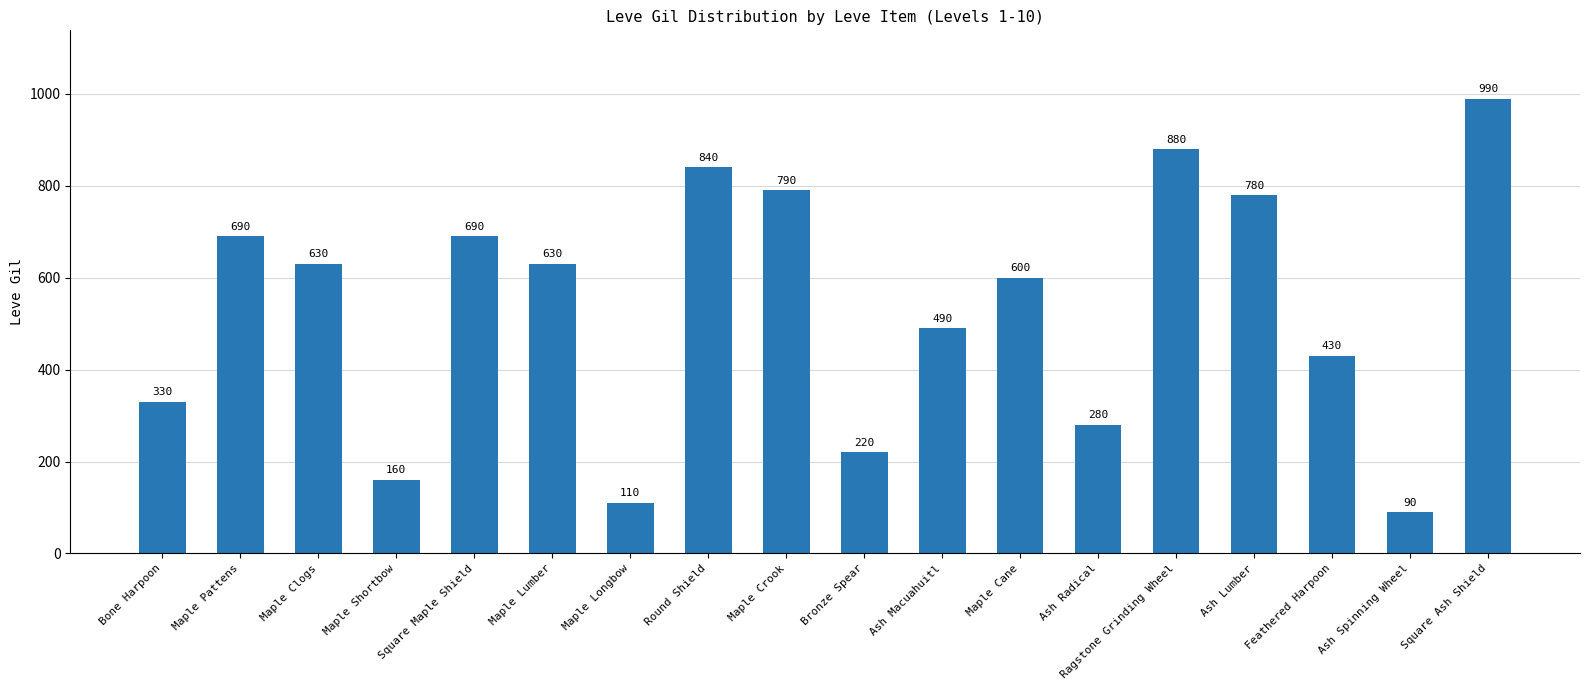

Which category has the highest value across all series?

Square Ash Shield